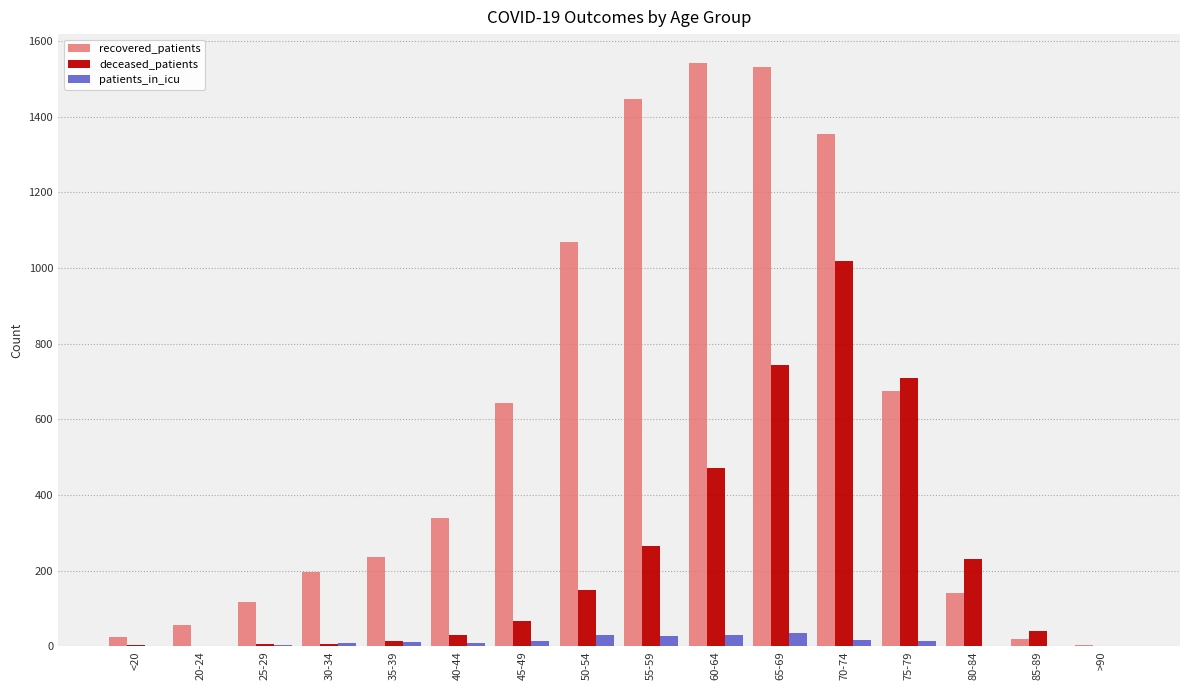

Between 20-24 and 40-44, which series saw the biggest shift?

recovered_patients